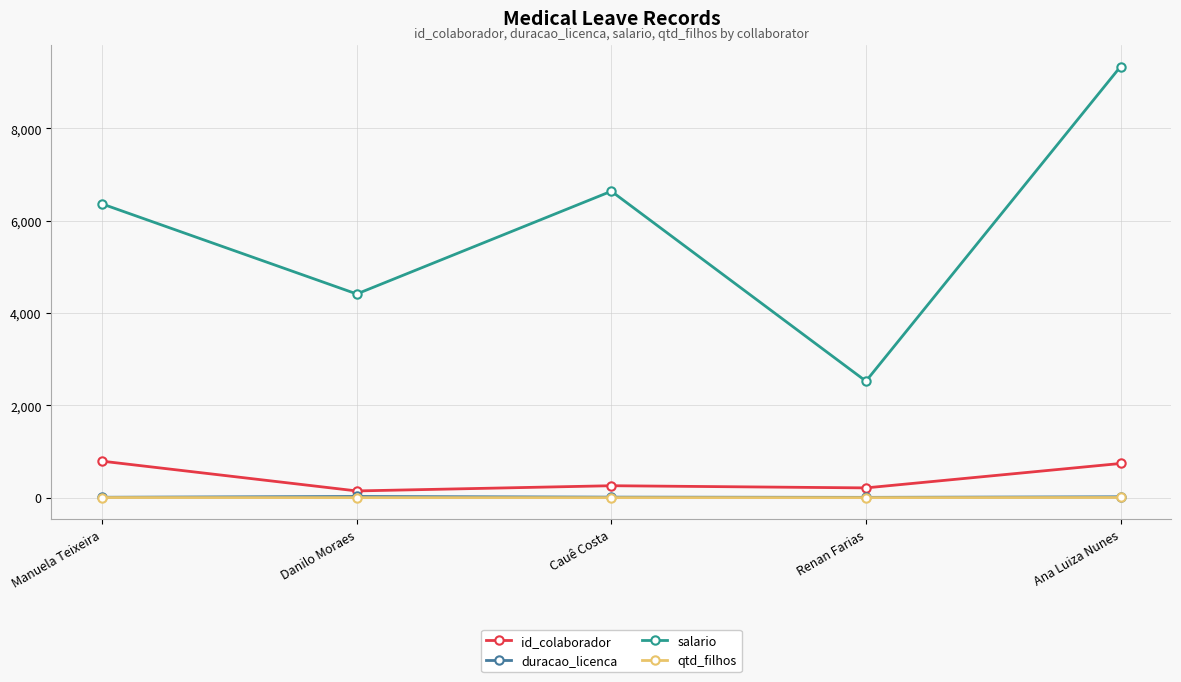

What is the difference between the maximum and minimum values in the duracao_licenca series?

19.0